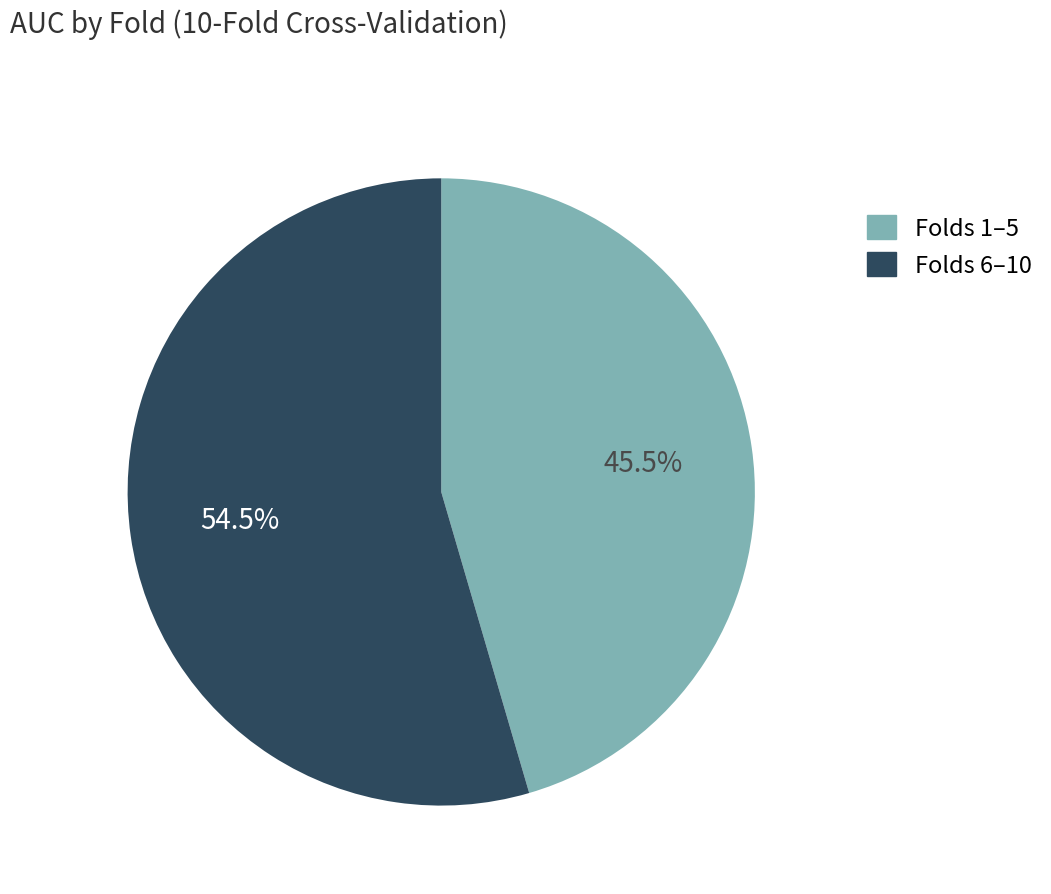

Is there a majority slice in this chart?

Yes